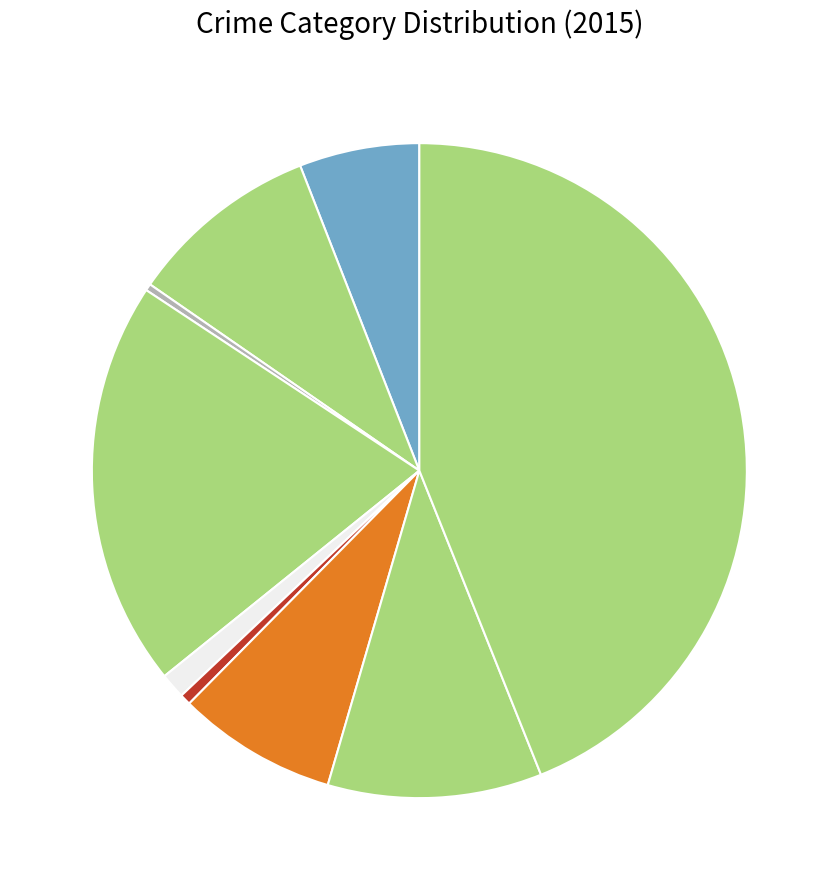

How many segments does this pie chart have?

9